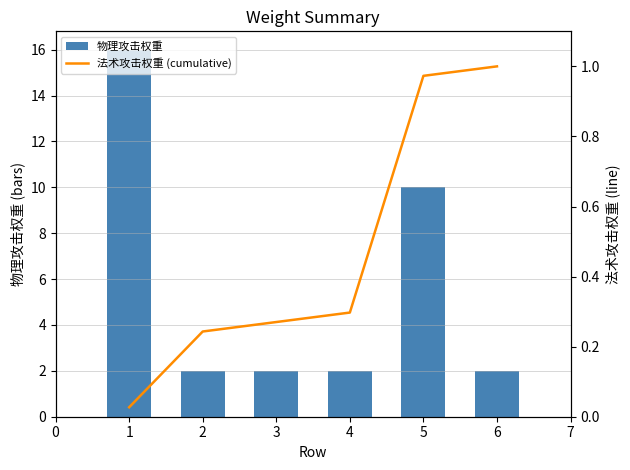

What is the sum of all 物理攻击权重 values?

34